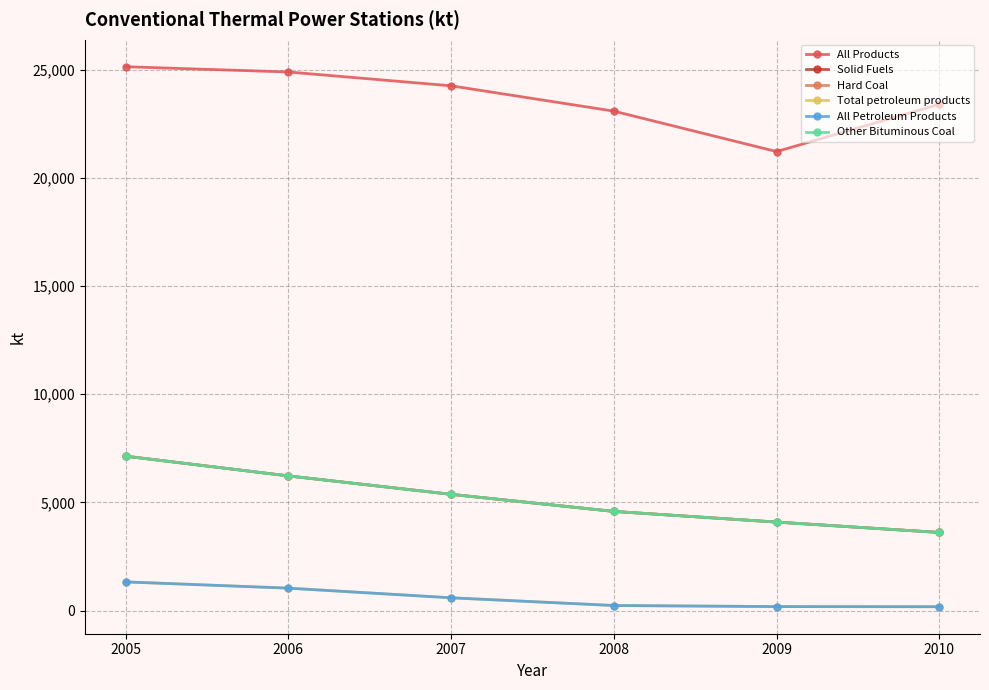

Which has a higher value, 2006 or 2007?

2006